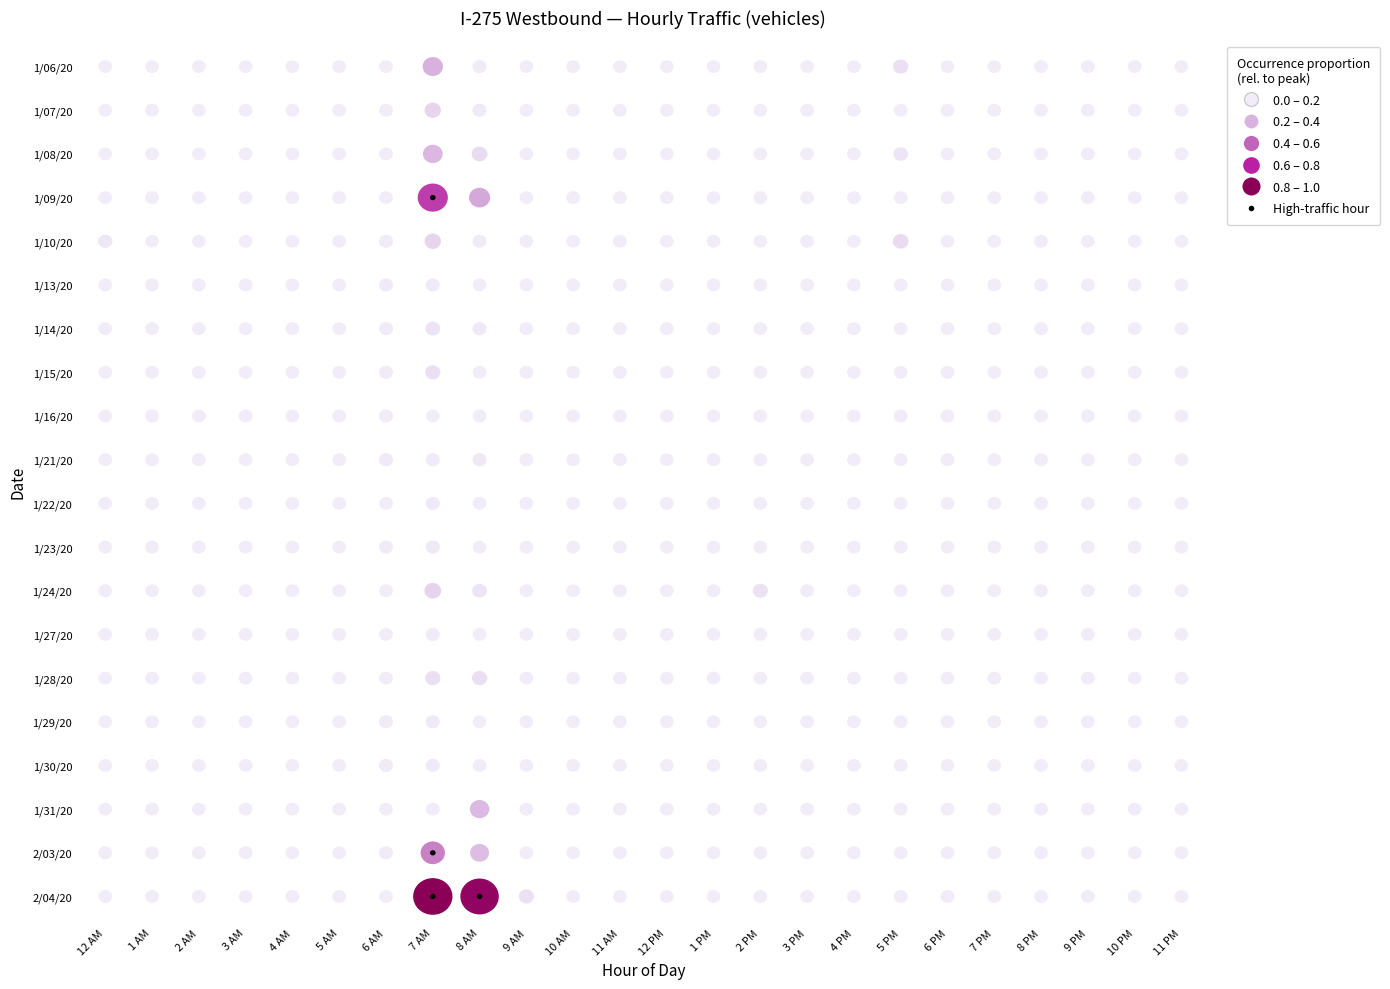

True or false: 1/21/20 has a value of -1.6 at 1 AM.

False